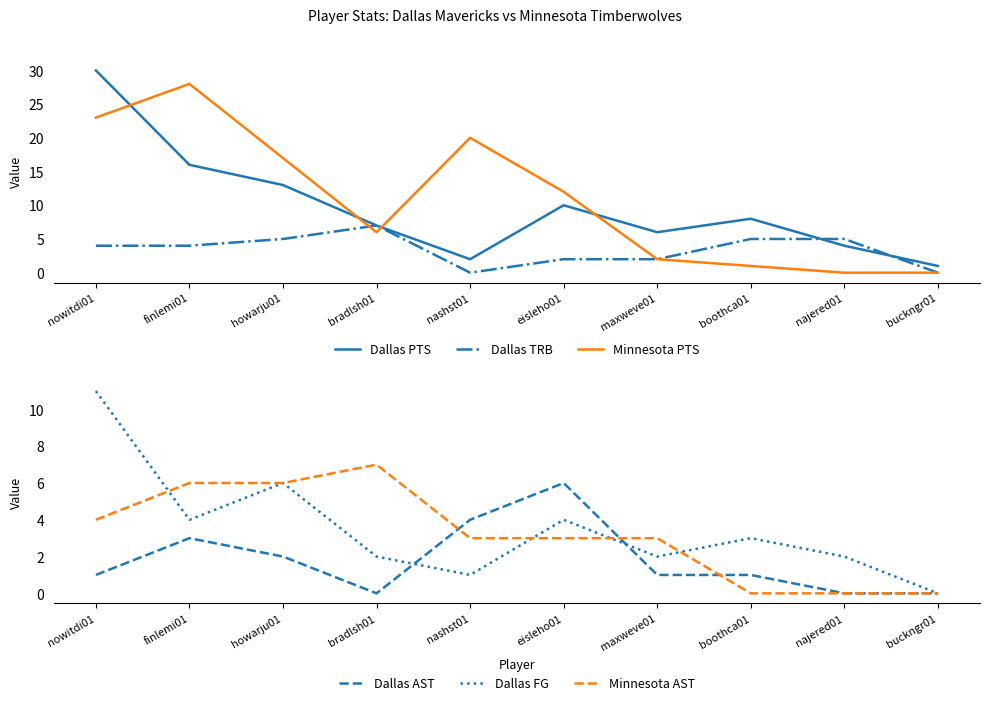

What is the total value across all series at maxweve01?

16